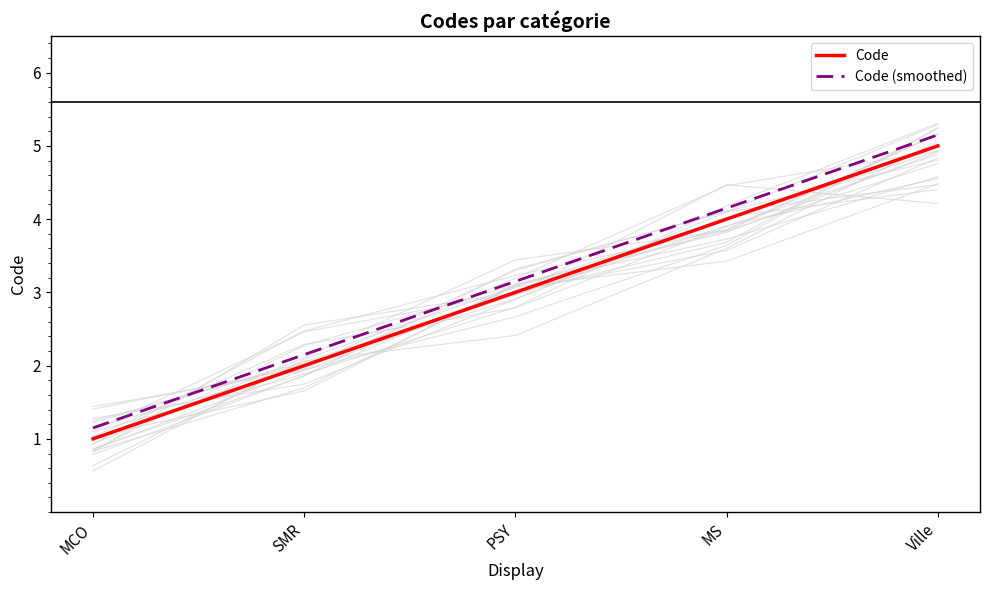

What is the label of the 3rd point from the left?

PSY